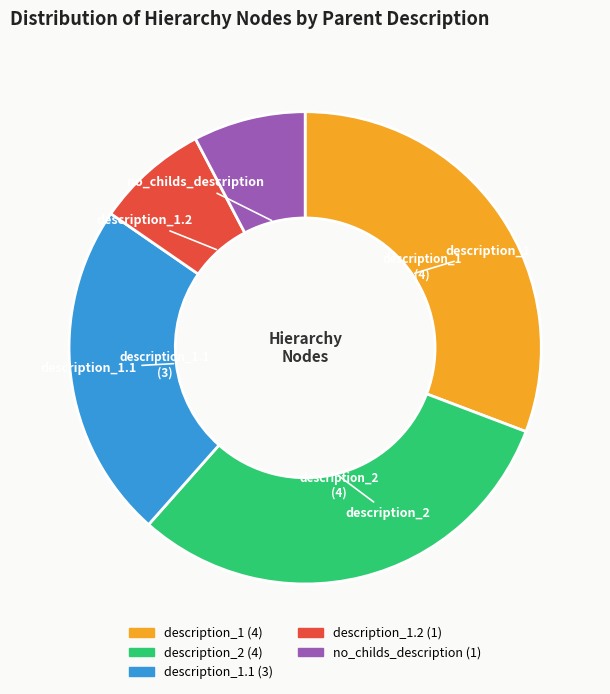

Is there any slice that represents more than half of the pie?

No